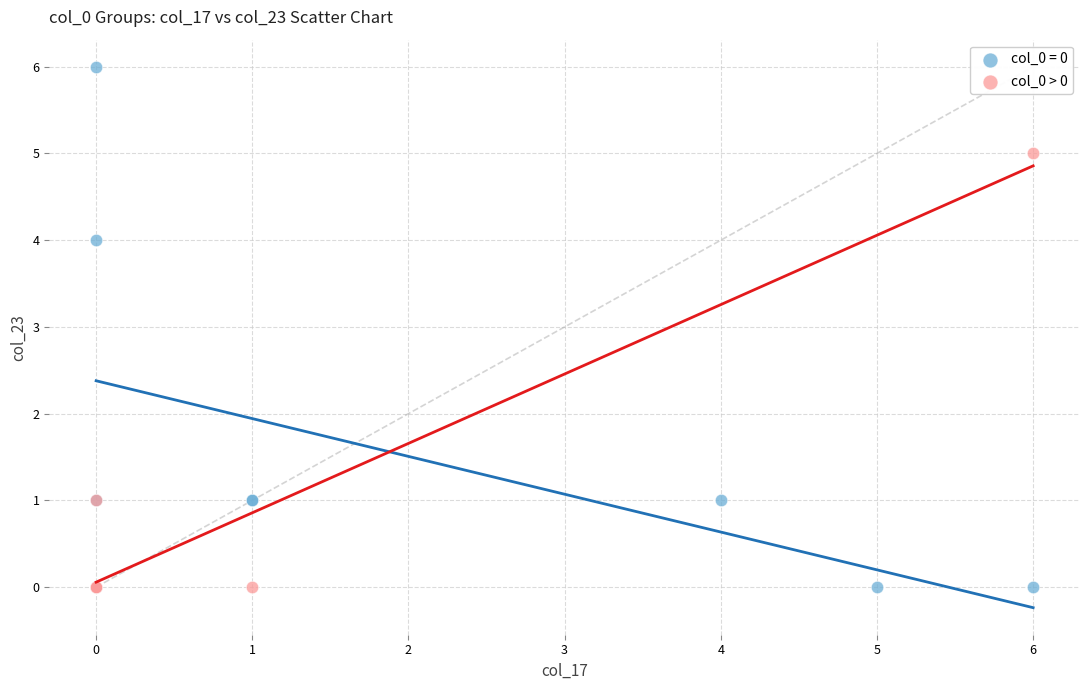

Which series has the largest Y range (max minus min)?

col_0 = 0